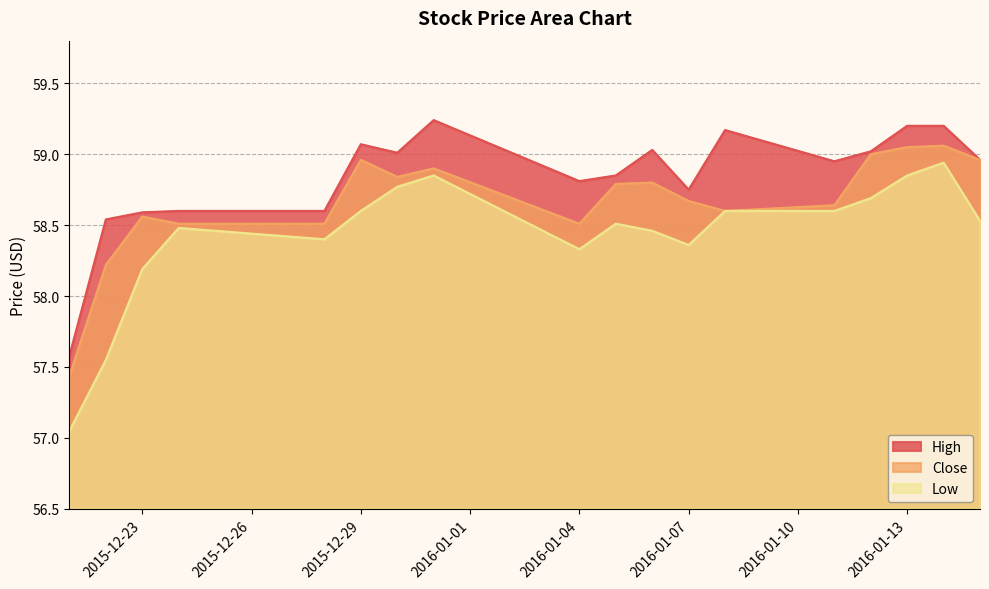

What value does the High series have at 2016-01-12?

59.0